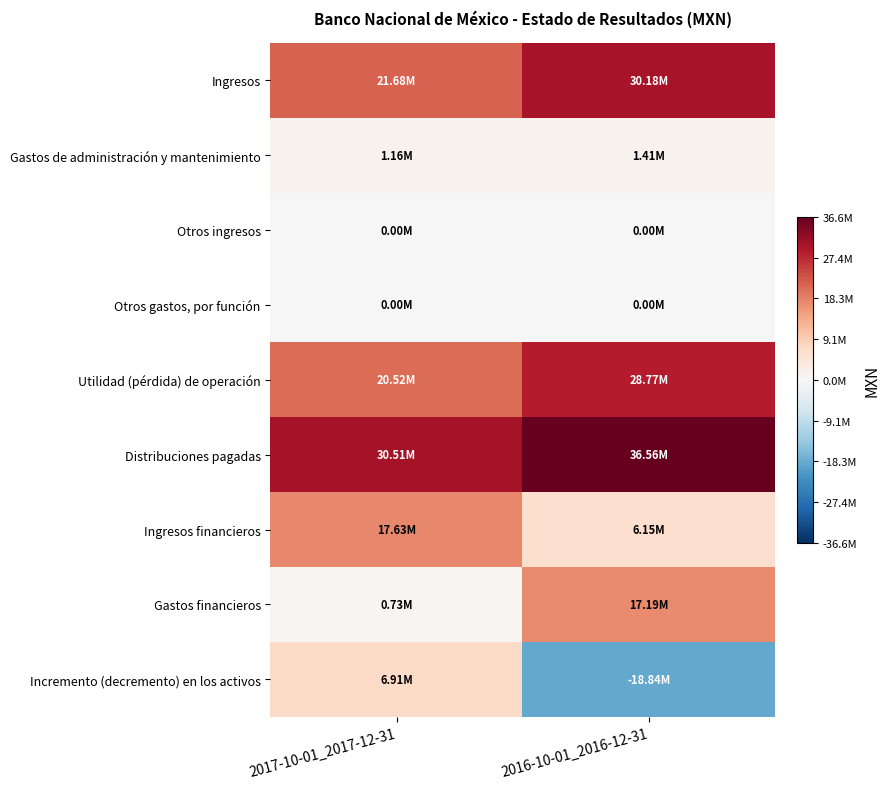

At 2017-10-01_2017-12-31, list the series in order from smallest to largest.

Otros ingresos, Otros gastos, por función, Gastos financieros, Gastos de administración y mantenimiento, Incremento (decremento) en los activos, Ingresos financieros, Utilidad (pérdida) de operación, Ingresos, Distribuciones pagadas